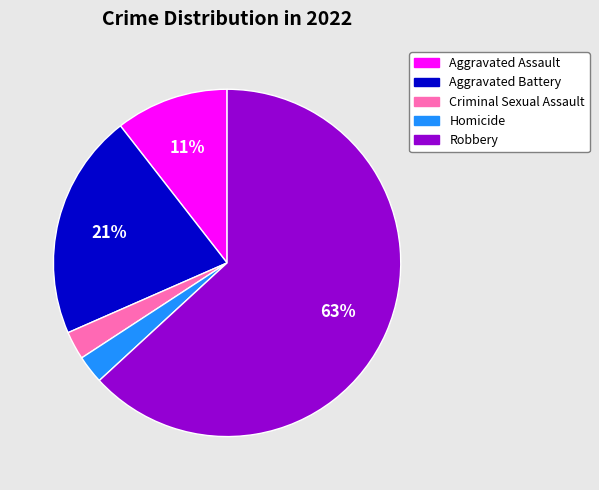

Which category has the biggest portion of the pie?

Robbery